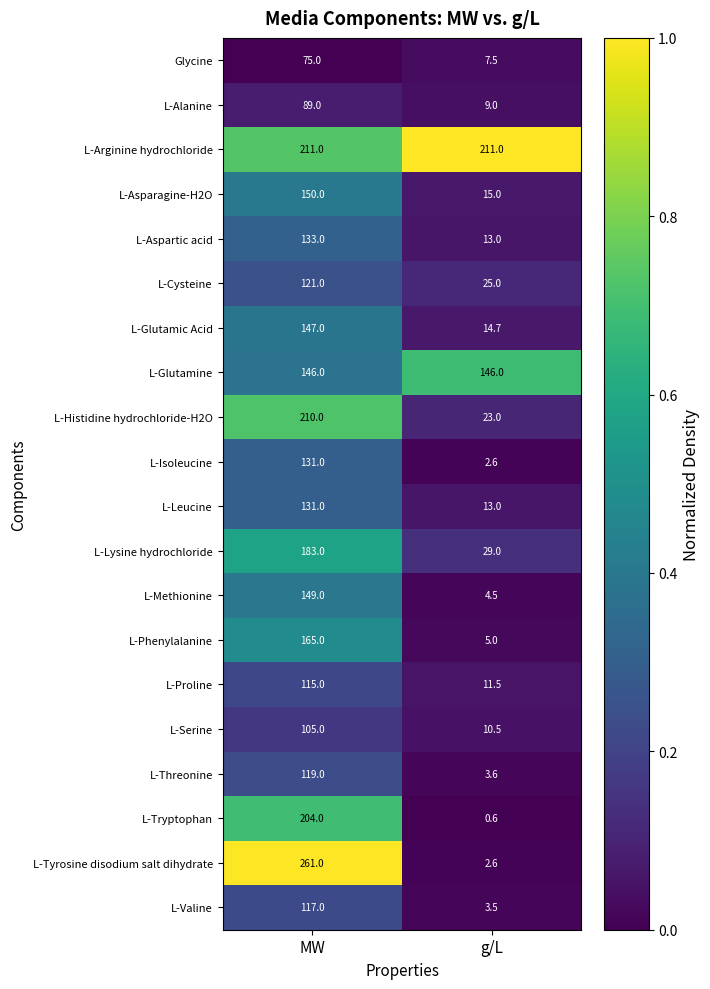

What is the difference between the highest and lowest values at MW?

186.0